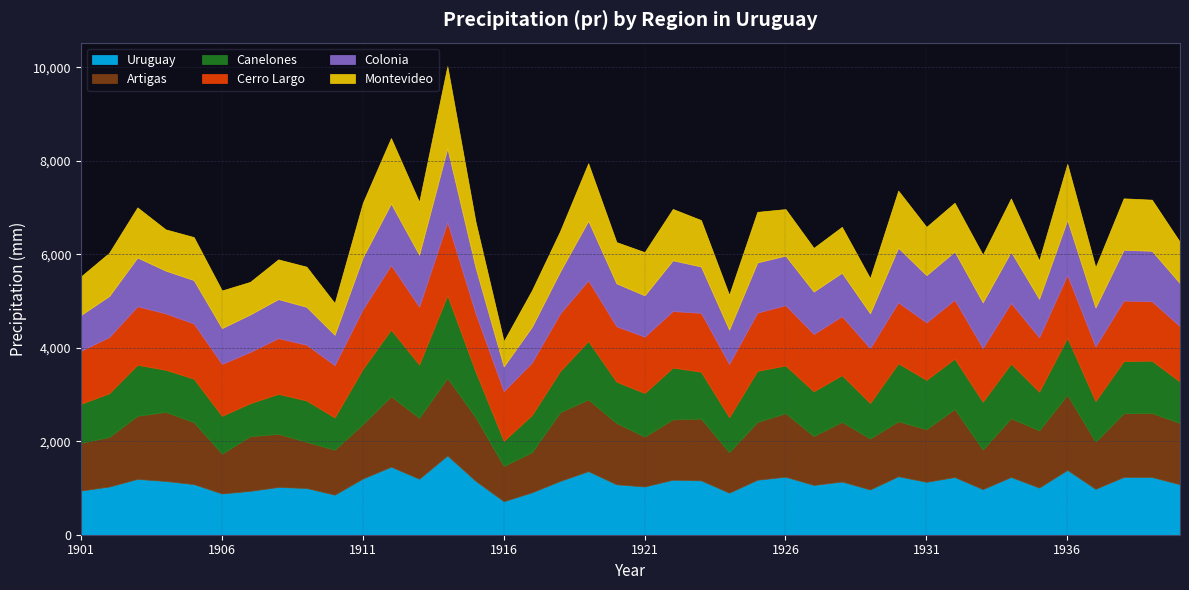

Is it true that Cerro Largo equals 1168.1 at 1937?

True